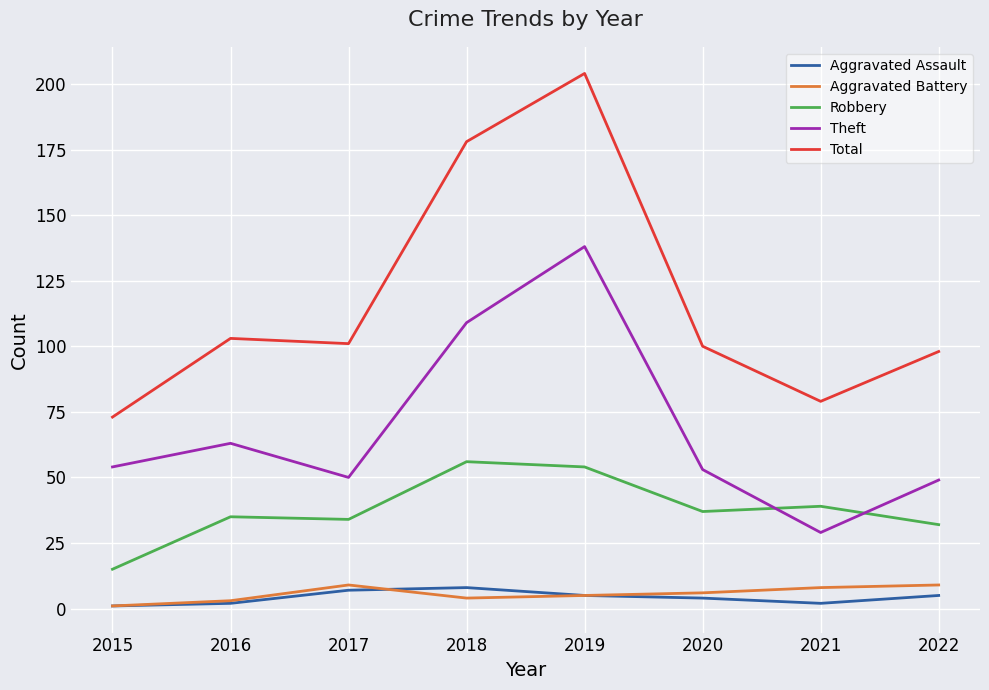

Which category has the highest value across all series?

2019